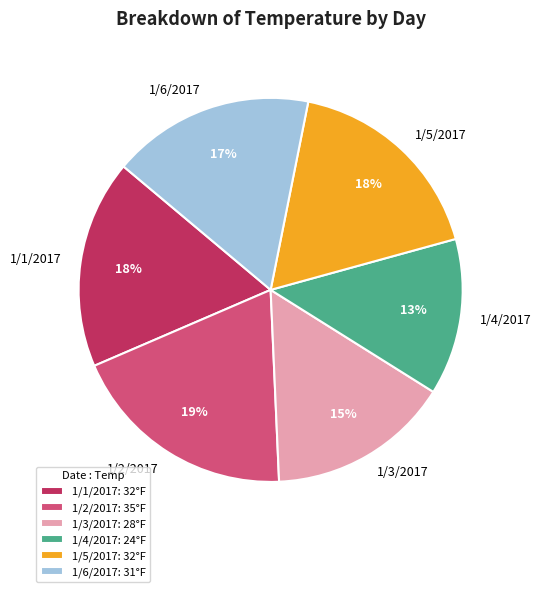

How many segments does this pie chart have?

6